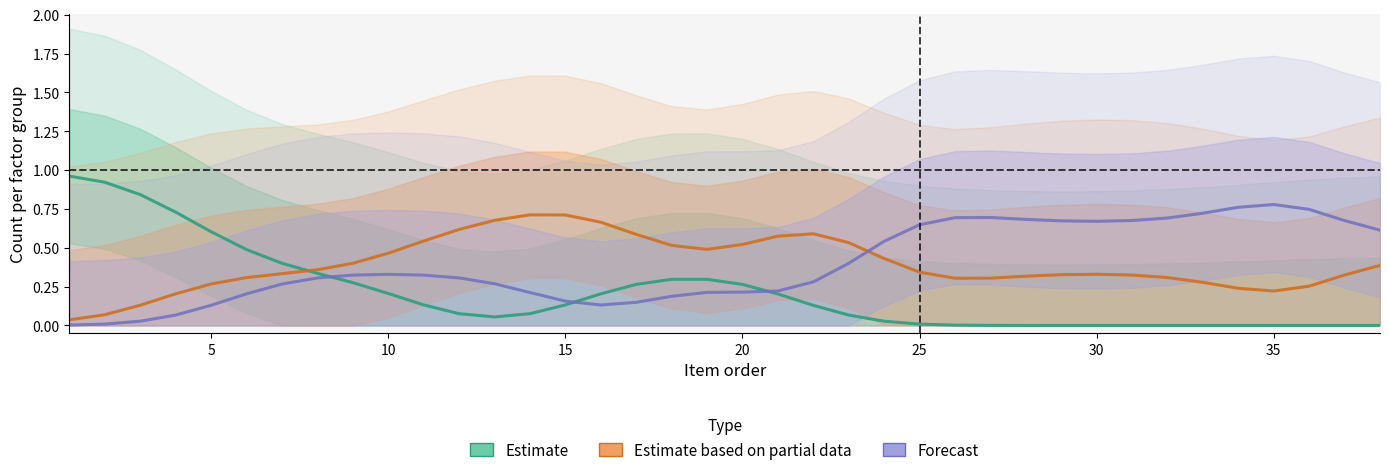

Which series has the largest total across all categories?

Estimate partial data